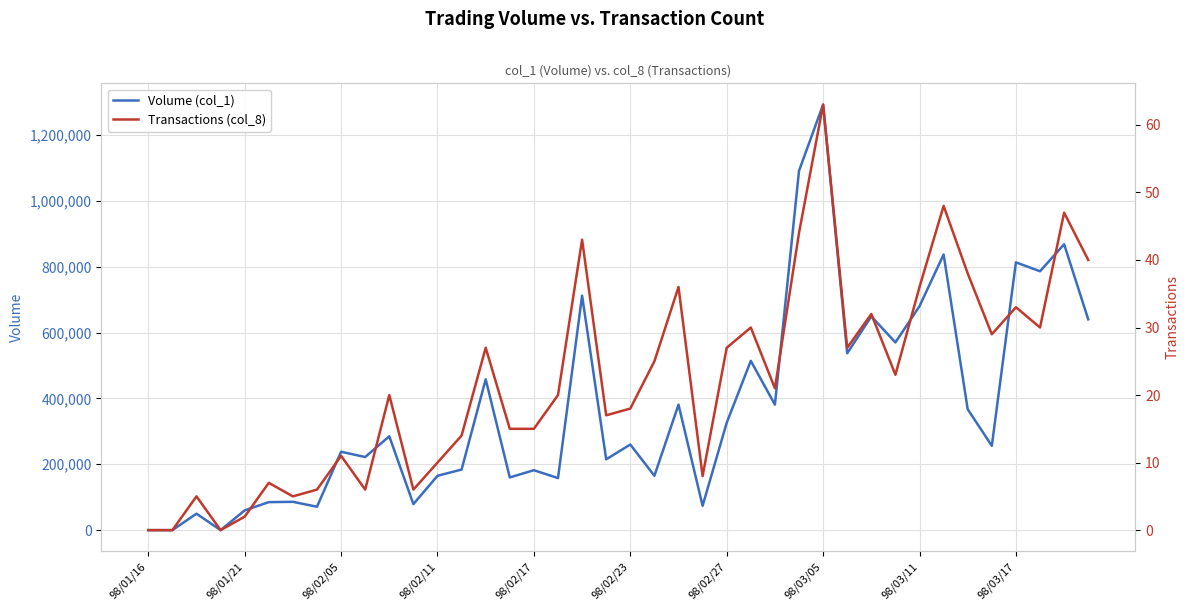

What is the average value of the Volume (col_1) series?

372425